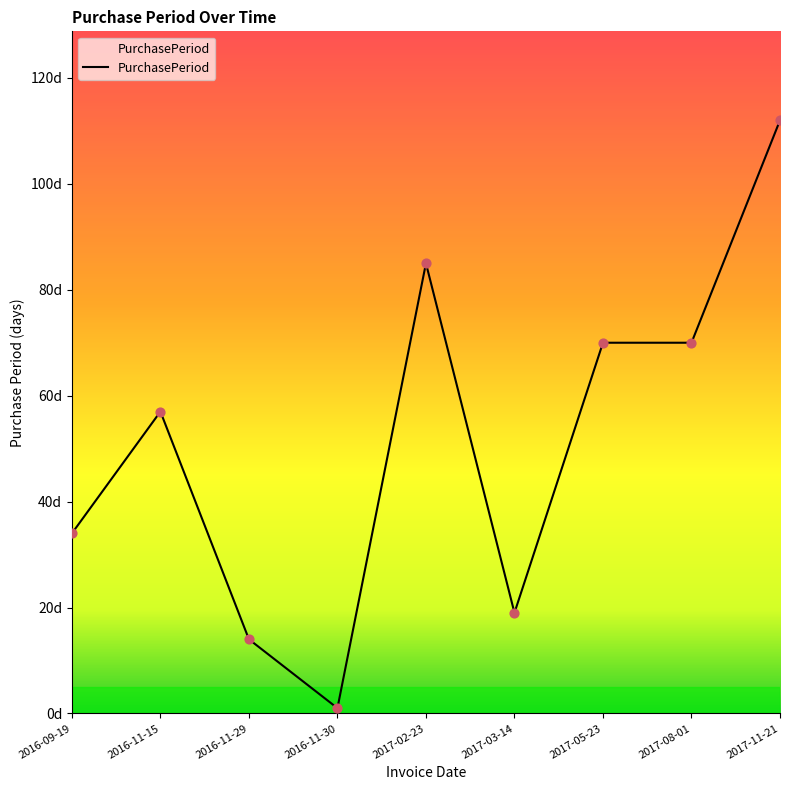

Which has a higher value, 2017-11-21 or 2016-11-30?

2017-11-21